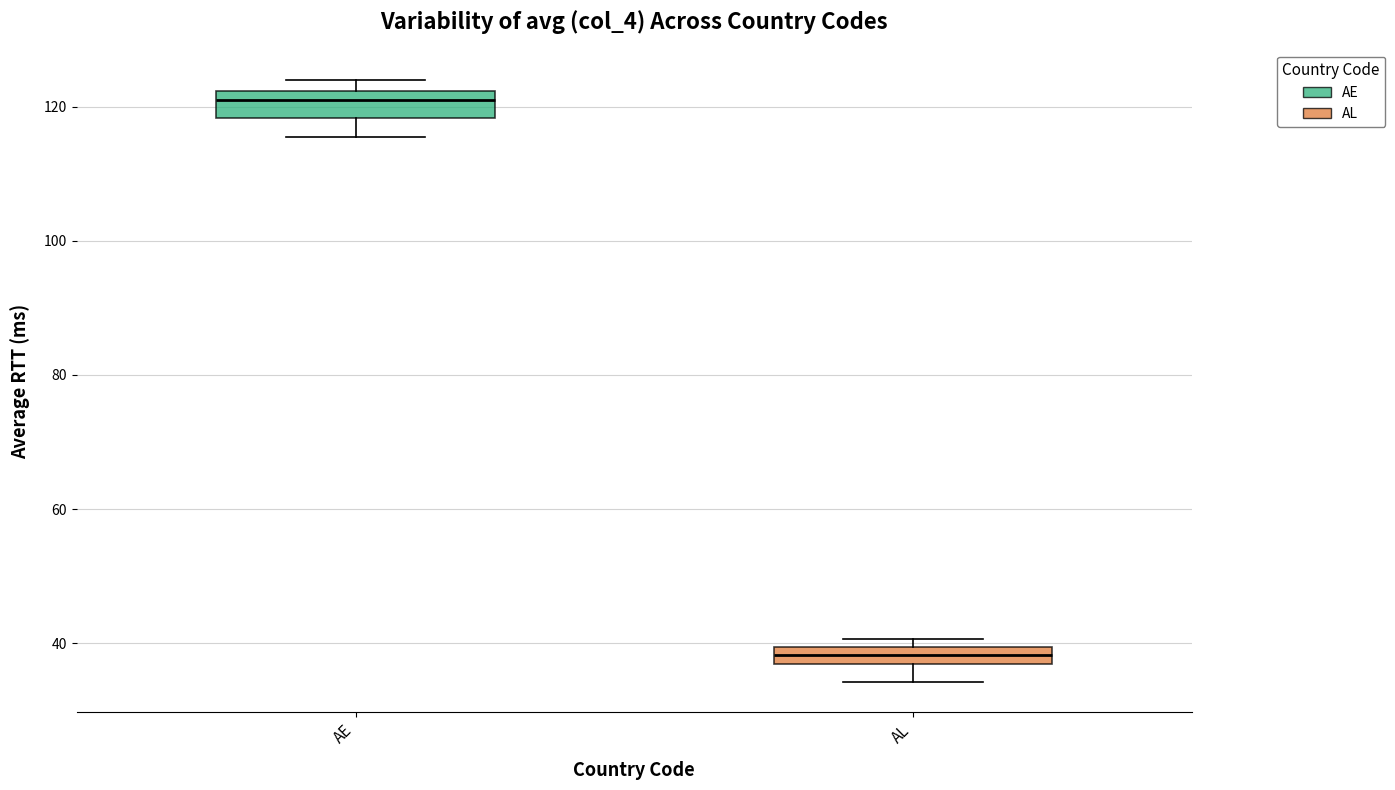

Where is the lower edge of the box for AL on the y-axis? The values are not printed on the chart, so give them approximately, as read against the axis.

36